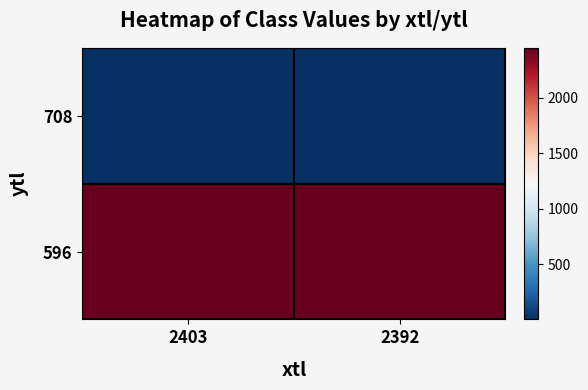

Reading right to left, list all the values displayed in this chart.

708: 2392=3.2	2403=5.2
596: 2392=2448.0	2403=2448.0